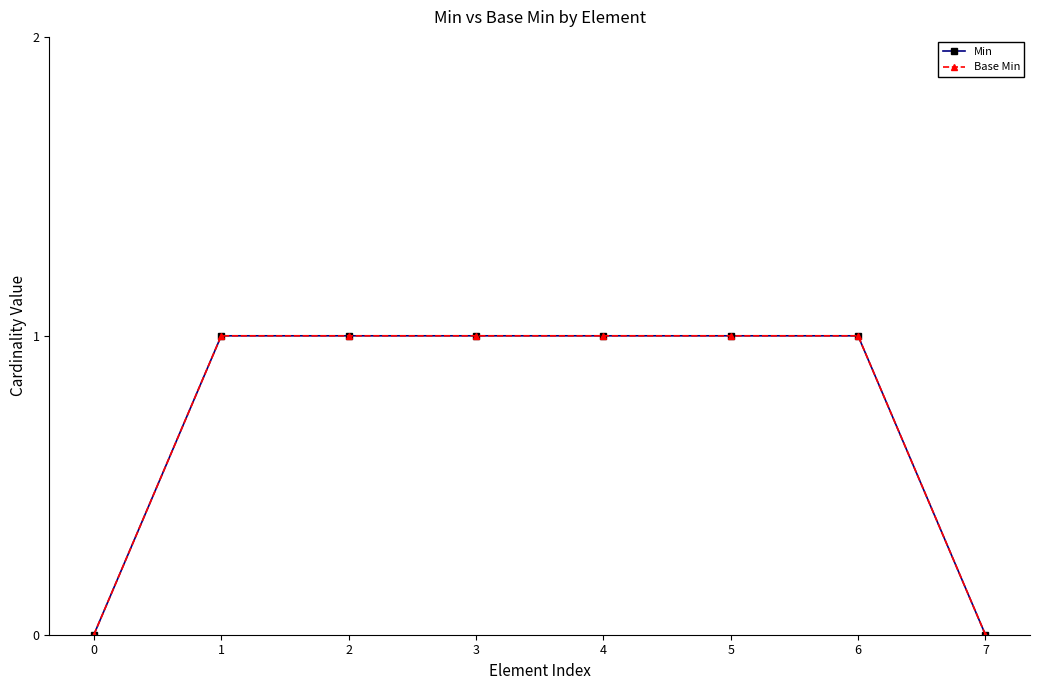

Is this an area chart (filled region under the line)?

No